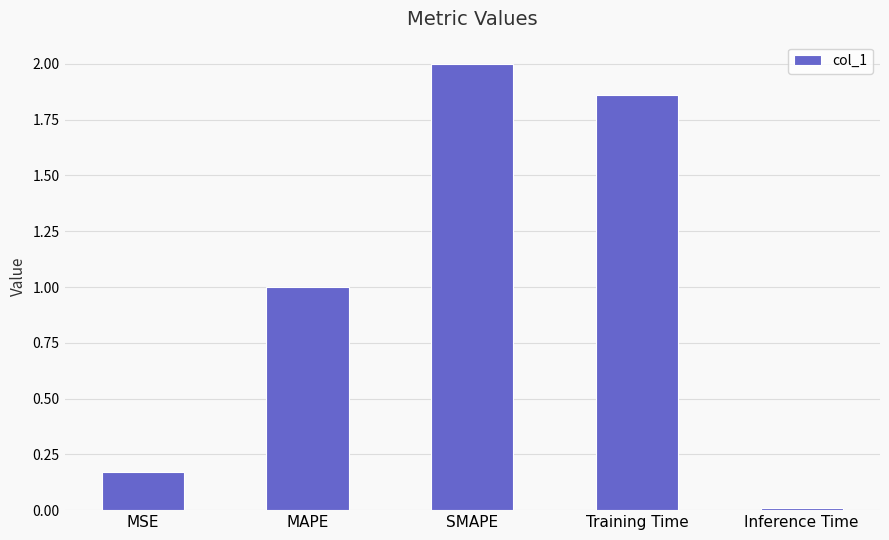

What is the value of the 2nd bar from the left?

1.0